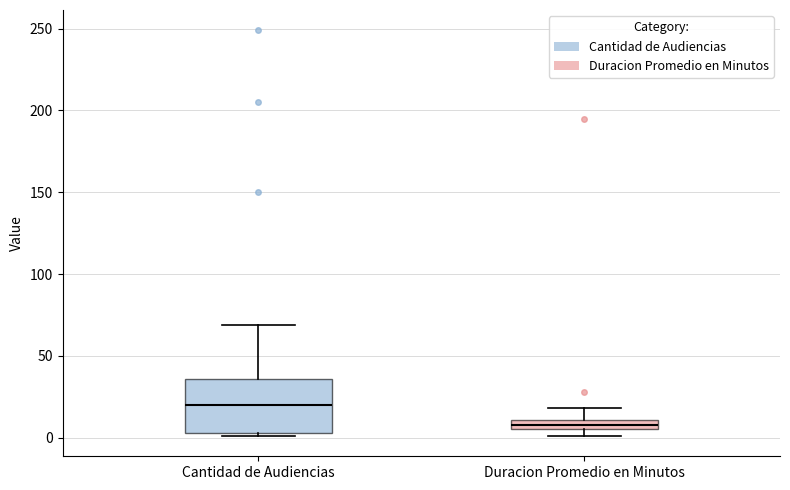

Comparing the boxes themselves (not the whiskers), which one is the tallest?

Cantidad de Audiencias